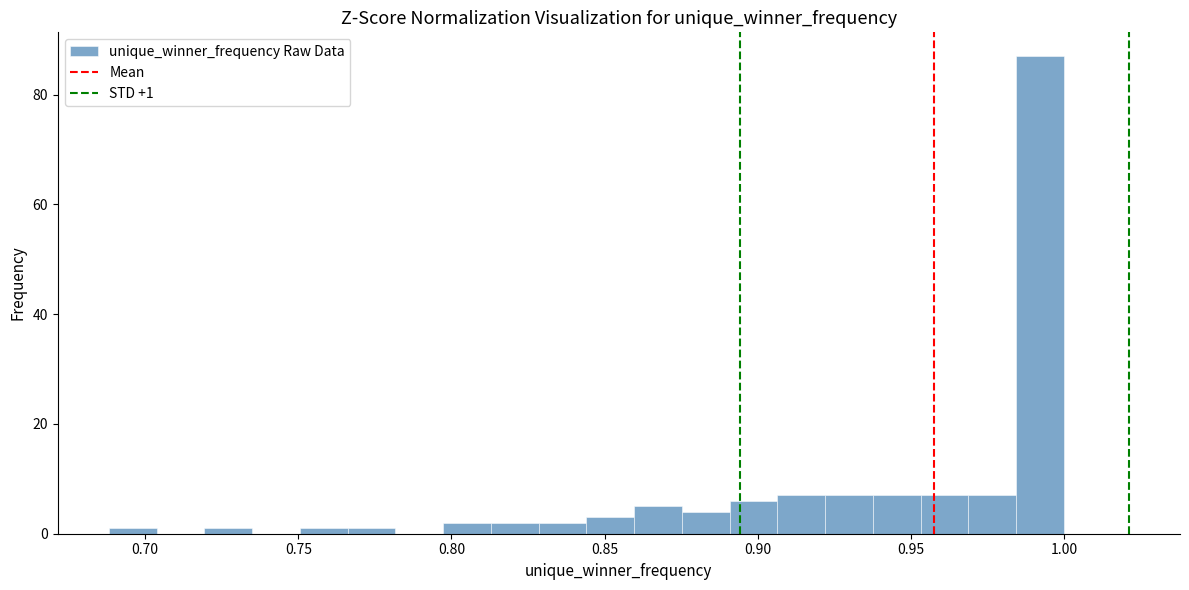

Read against the x-axis, roughly where is the centre of the tallest bar?

0.990